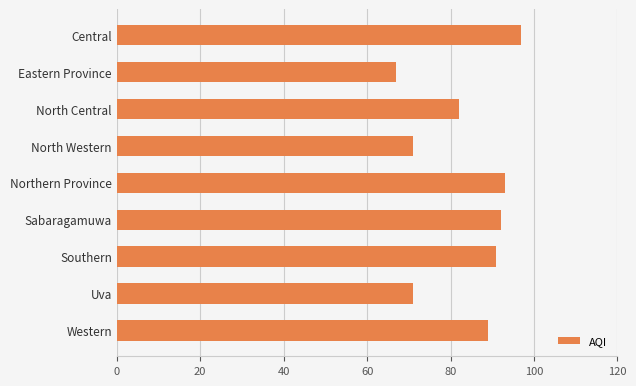

What is the sum of the values at Uva and Eastern Province?

138